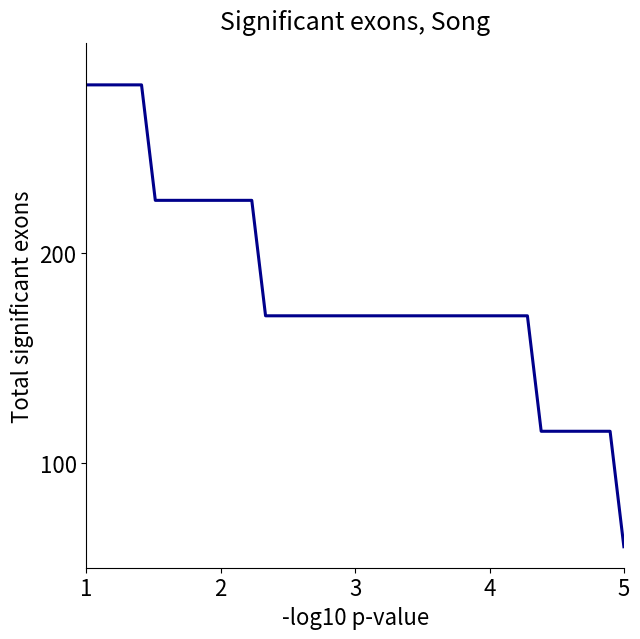

Count the values in the range 170 to 225.

28